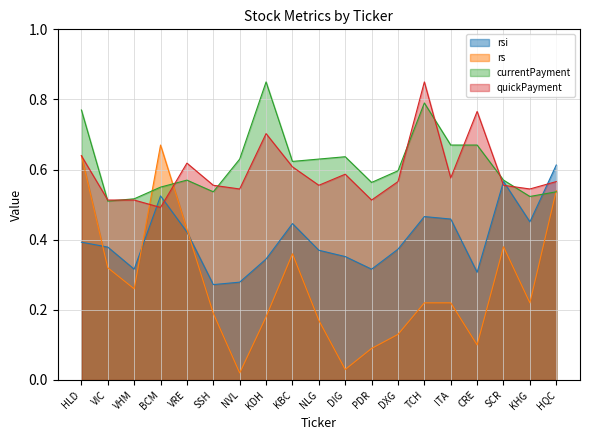

At which label is currentPayment closest to 0?

VIC